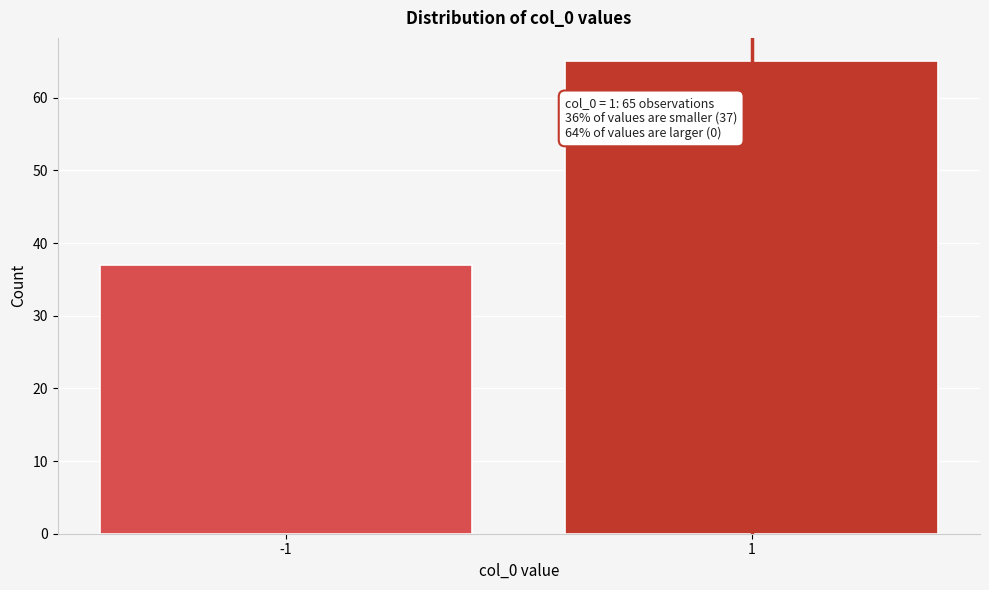

Reading left to right, what are all the values shown in this chart?

37	65